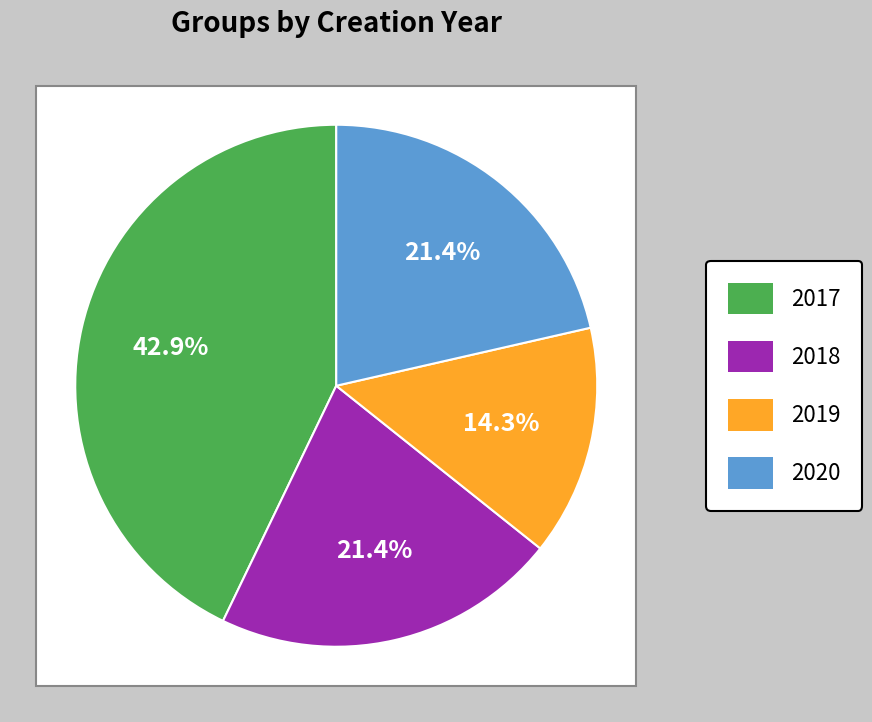

To the nearest percent, what portion does 2019 represent?

14%